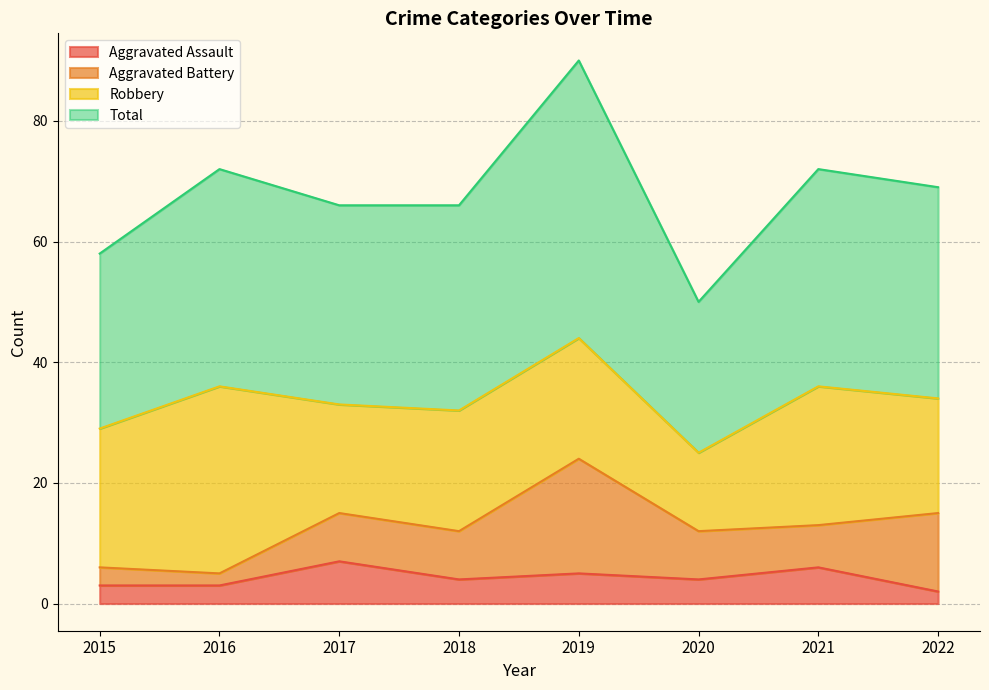

What is the spread (max minus min) of values at 2016?

69